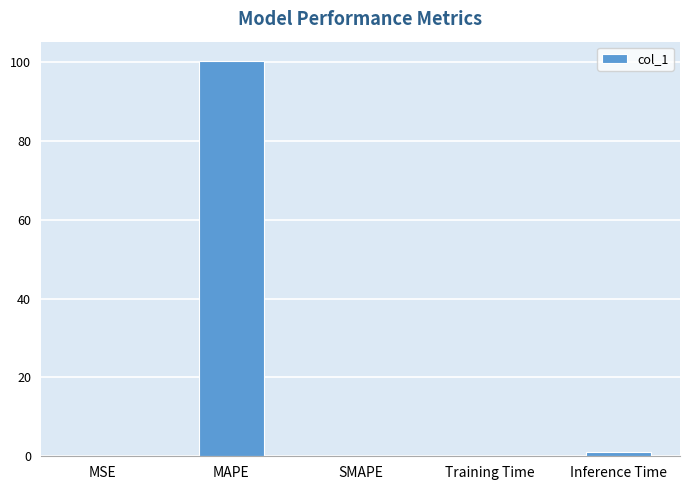

At which category does the chart reach its peak across all series?

MAPE